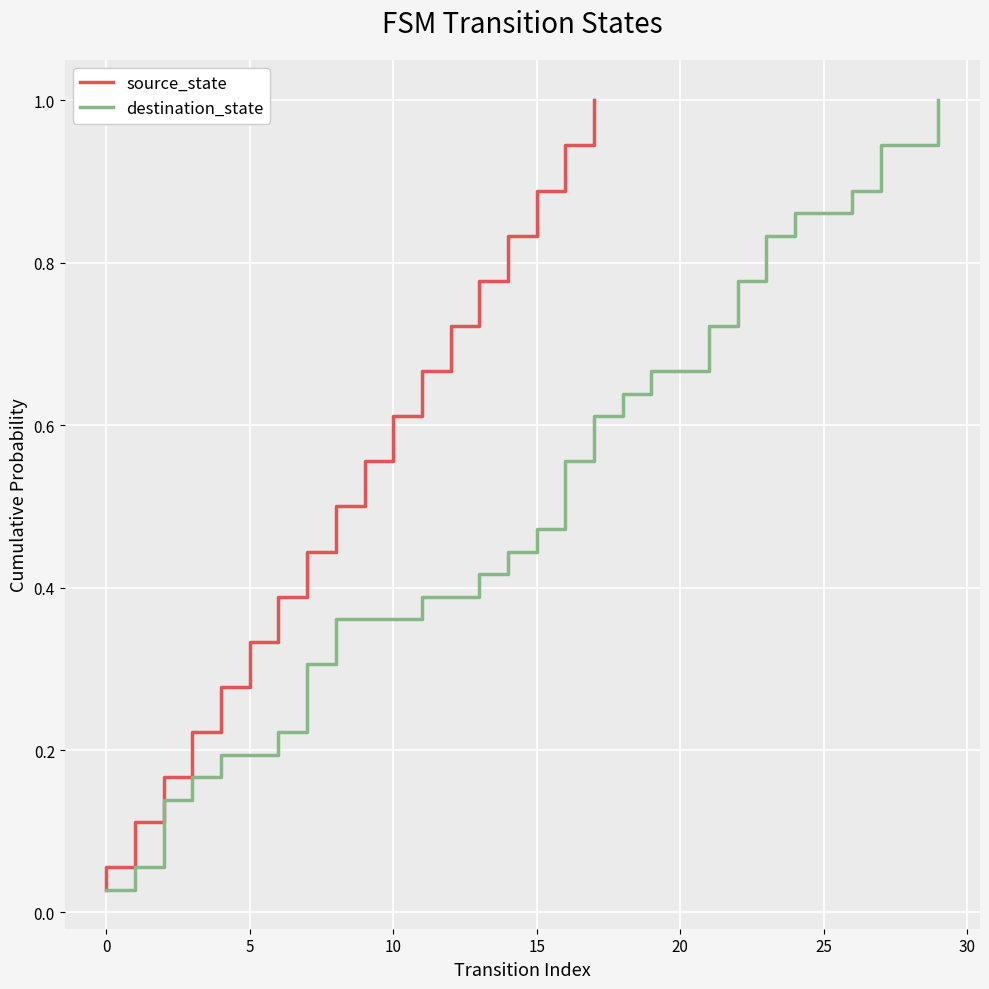

True or false: source_state and destination_state intersect in this chart.

False